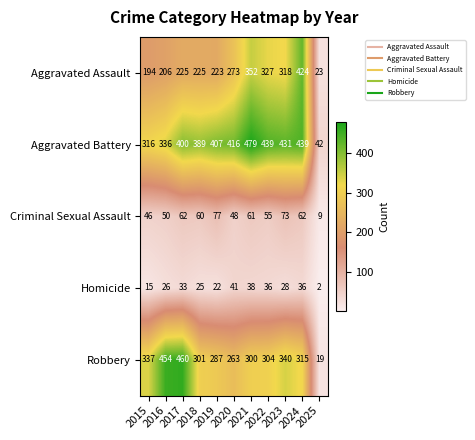

At how many categories does at least one series exceed 376?

9